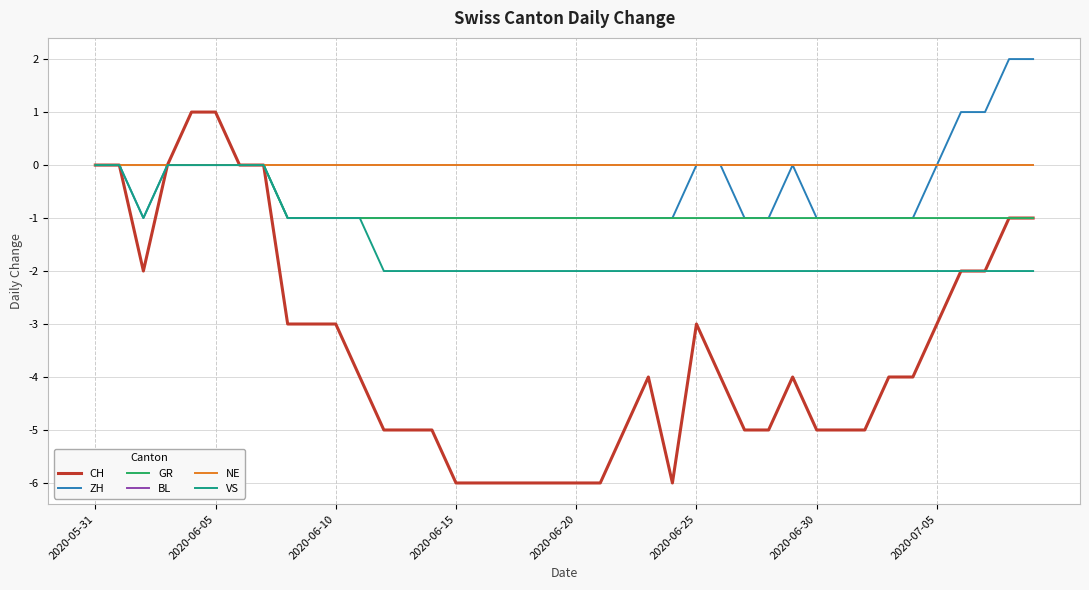

Is this an area chart (filled region under the line)?

No